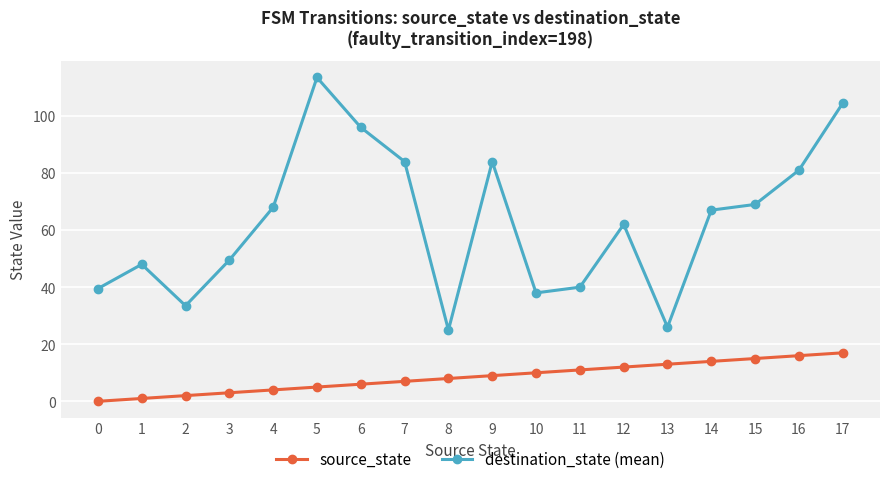

At which label does destination_state (mean) reach its minimum?

8